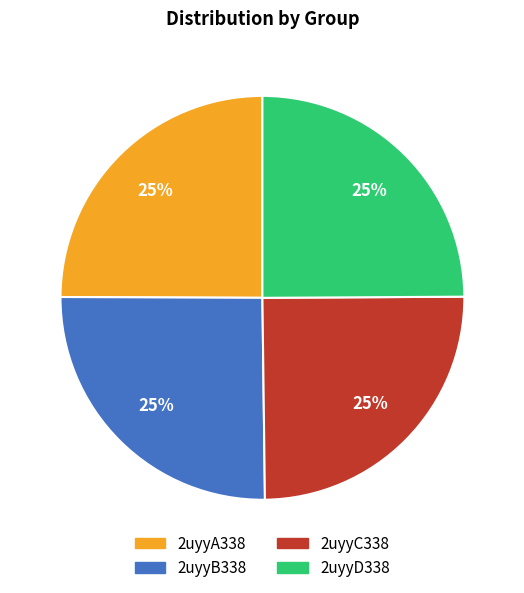

Is there any slice that represents more than half of the pie?

No